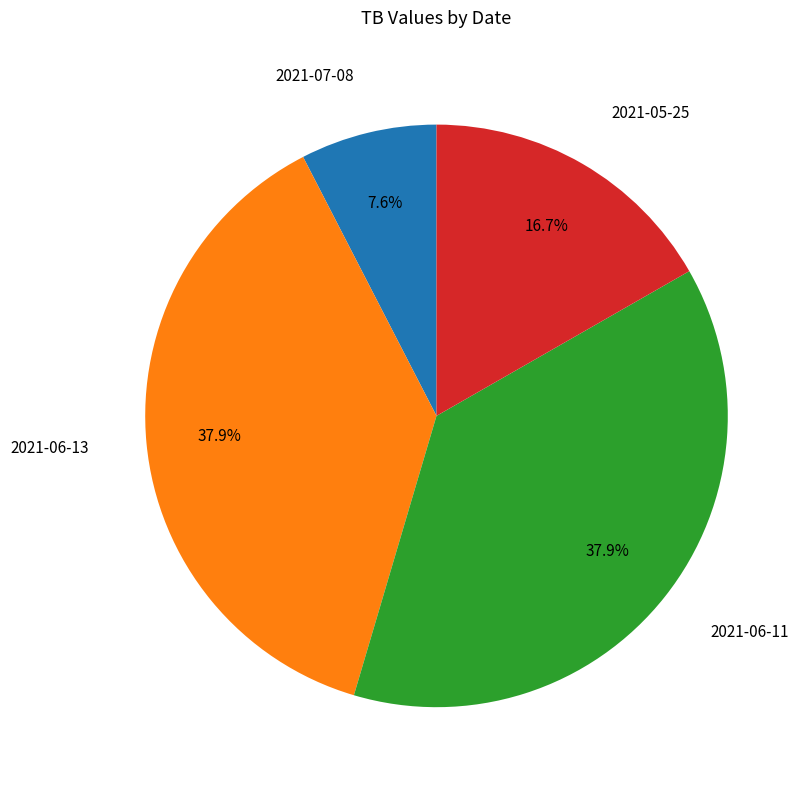

Count the number of slices in the pie.

4